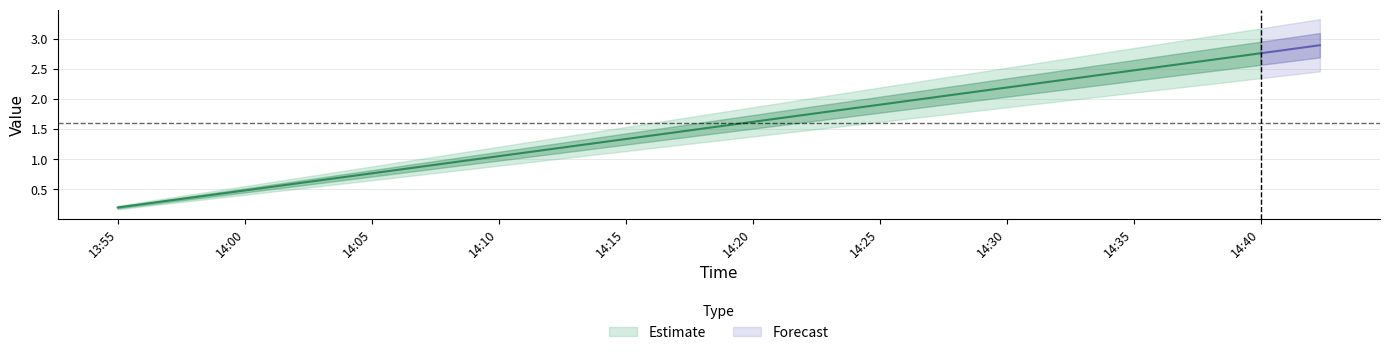

How many data points does each series have?

11